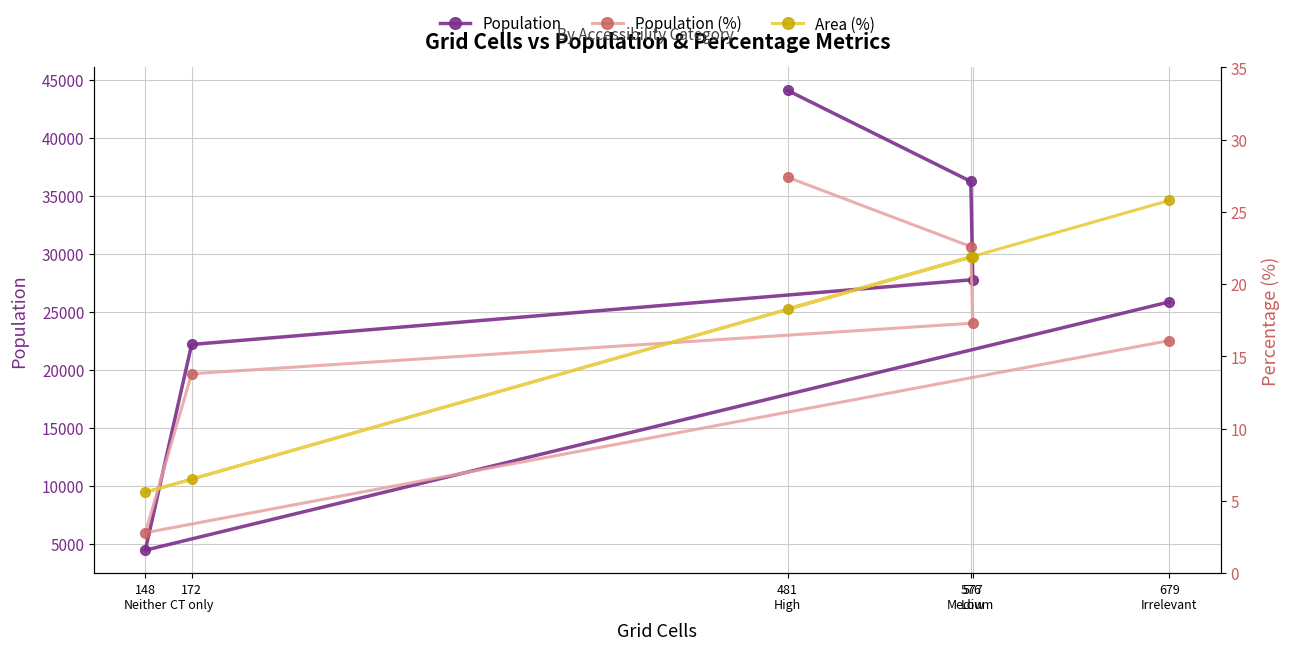

Which label corresponds to the largest value in the chart?

481
High